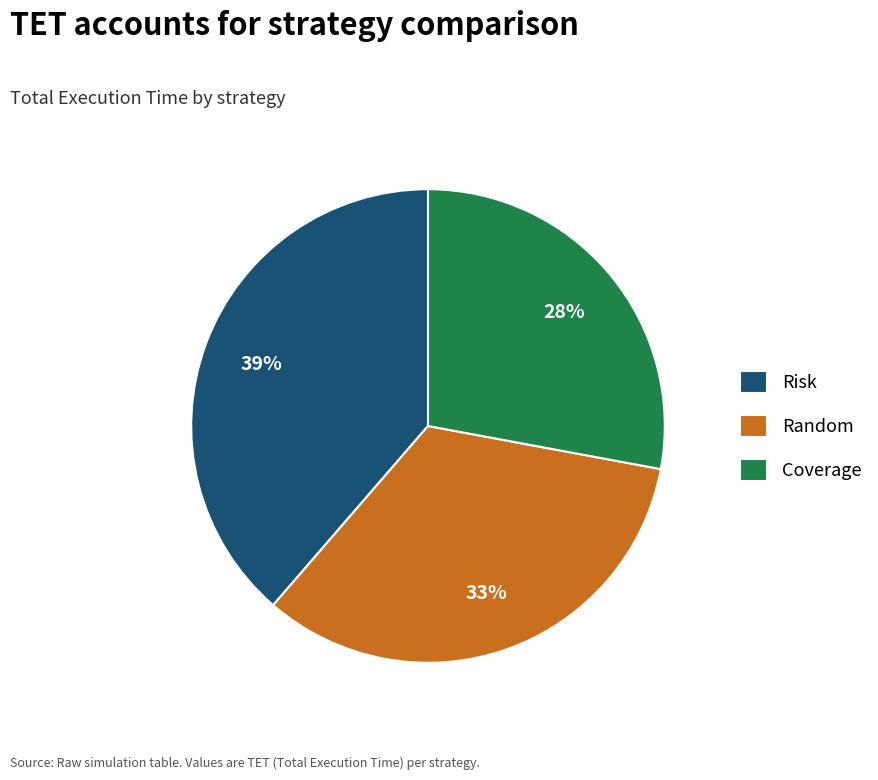

What percentage is the Random slice, to the nearest percent?

33%